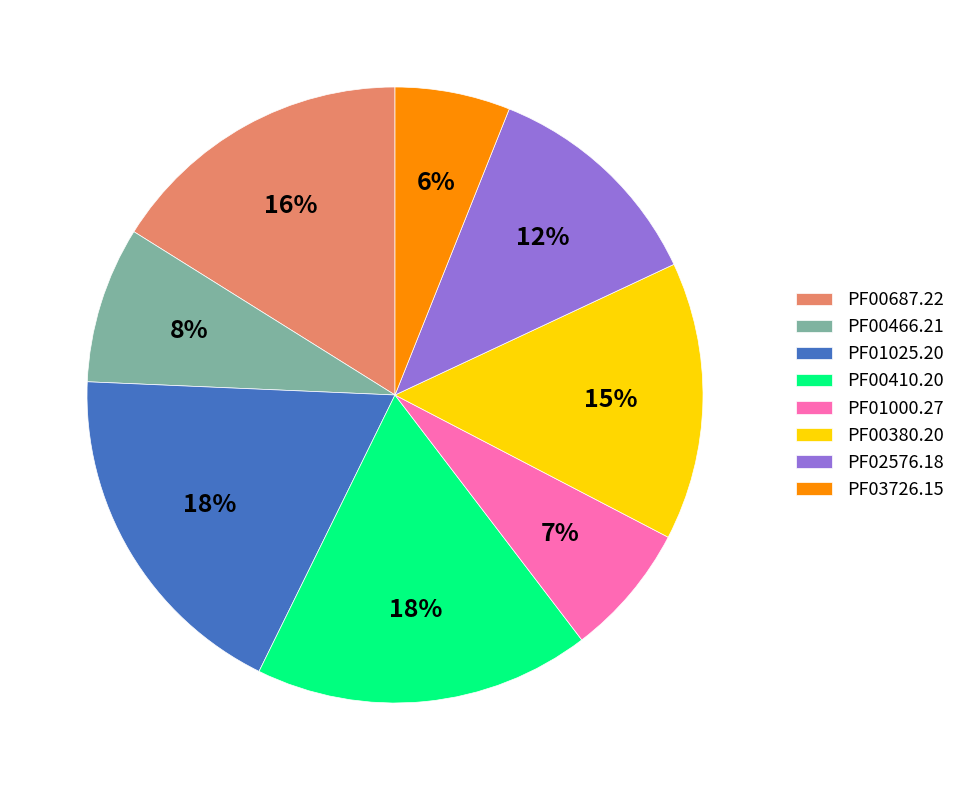

Does PF00466.21 represent more than half of the total?

No